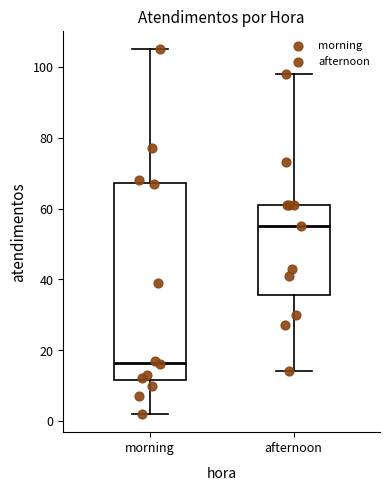

Where does the median line of the box for morning sit on the y-axis? The values are not printed on the chart, so give them approximately, as read against the axis.

16